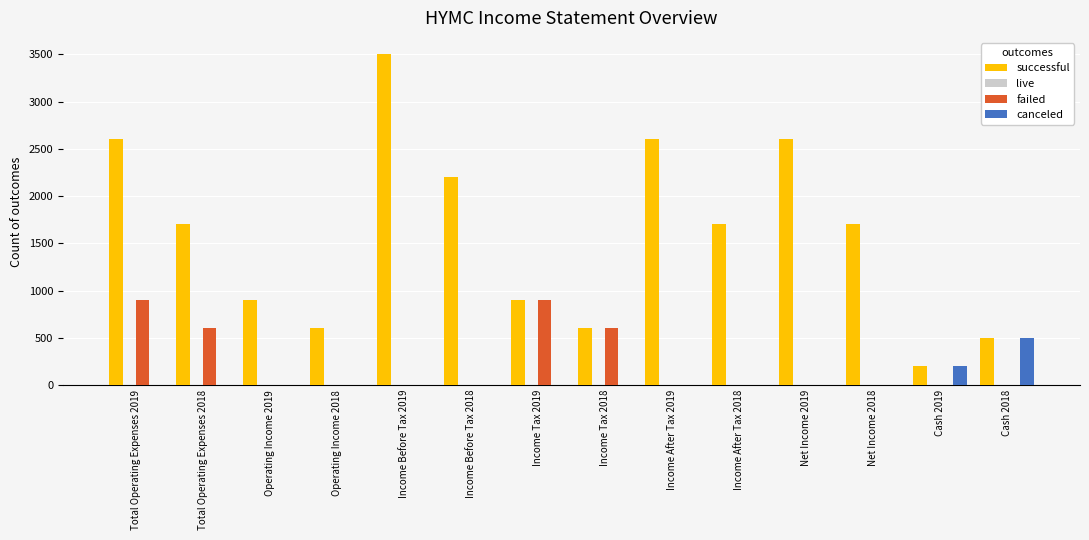

The value of canceled at Income Before Tax 2019 is 0. True or false?

True